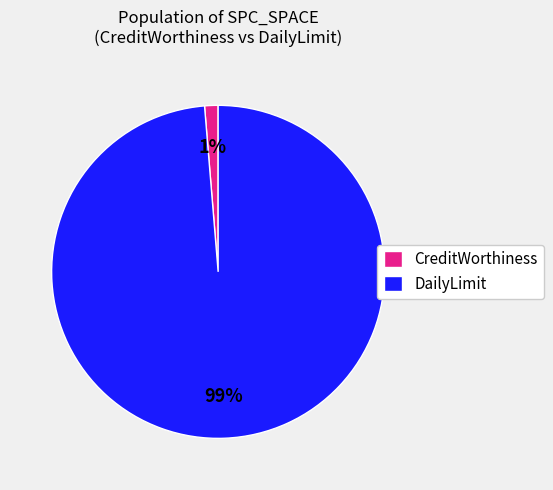

Count the number of slices in the pie.

2